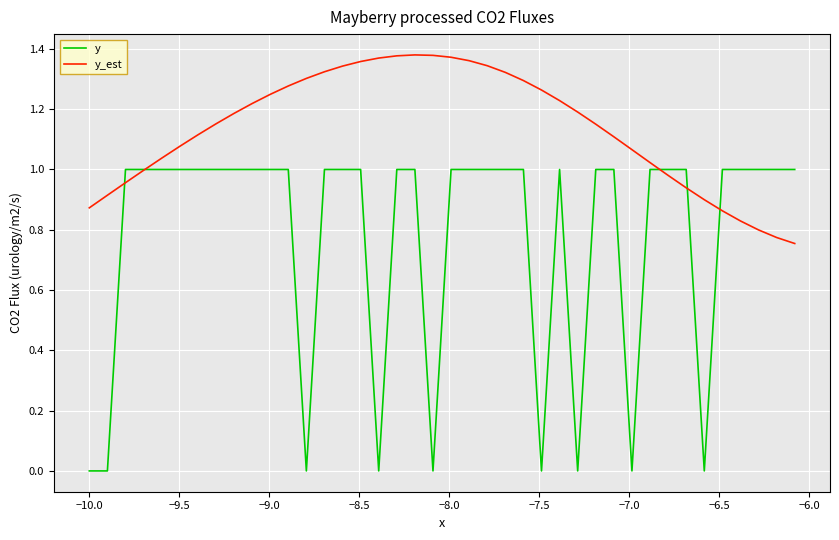

Which series has the widest spread of values?

y